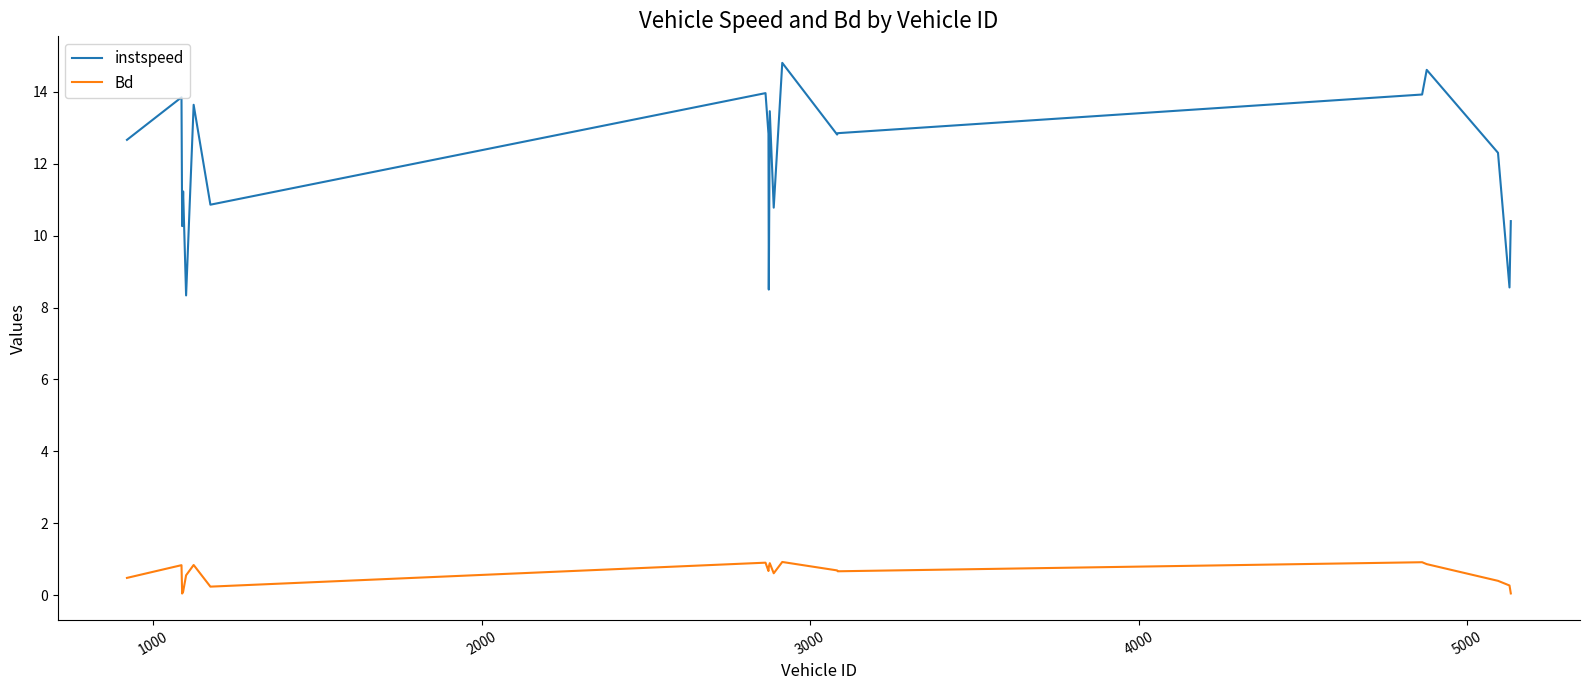

What is the difference between the maximum and minimum values in the Bd series?

0.9